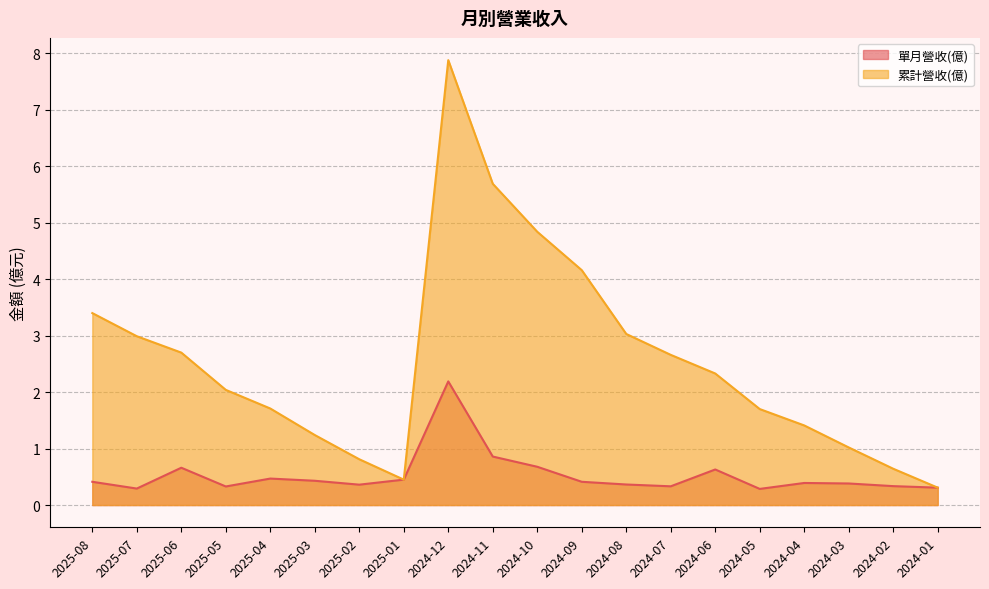

Which series has the largest range (max minus min)?

累計營收(億)